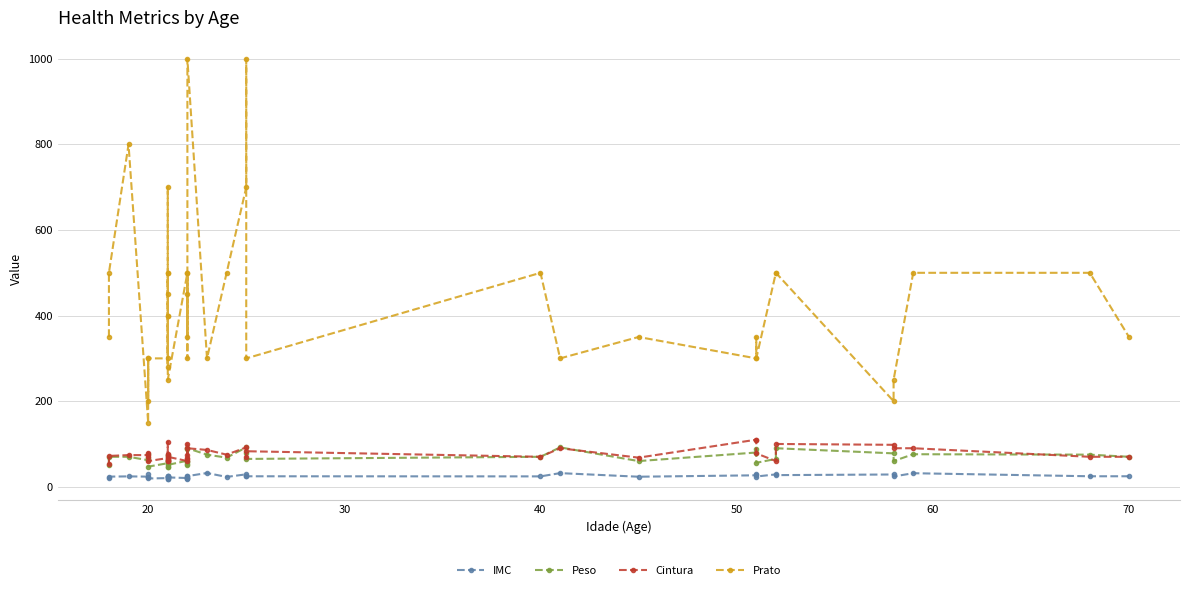

In Cintura, how many points are lower than both neighbors (excluding endpoints)?

9